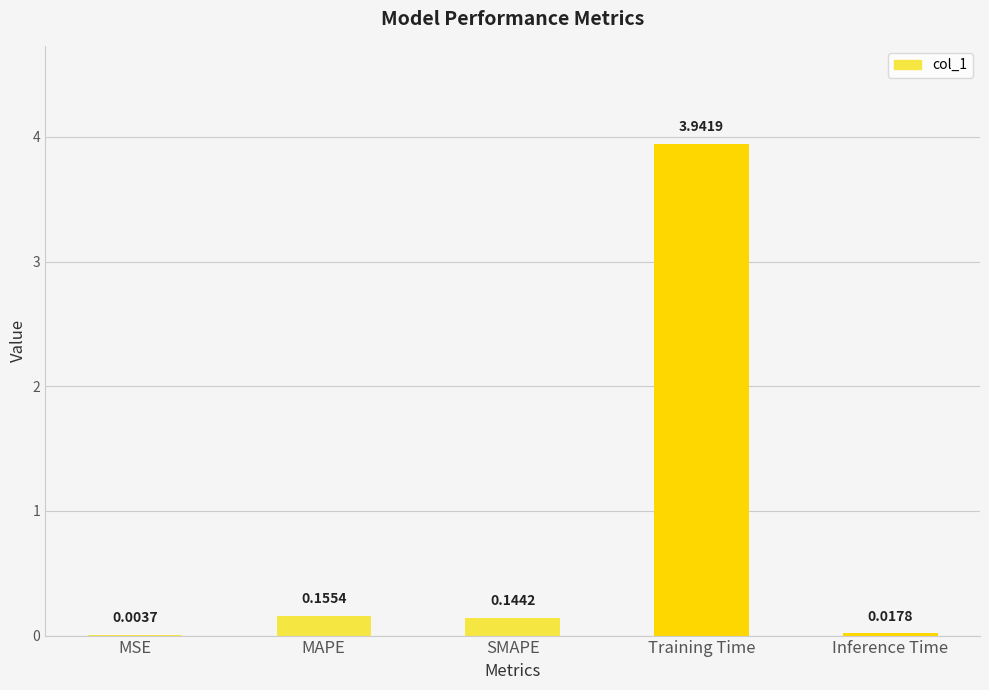

Count the number of categories in the chart.

5